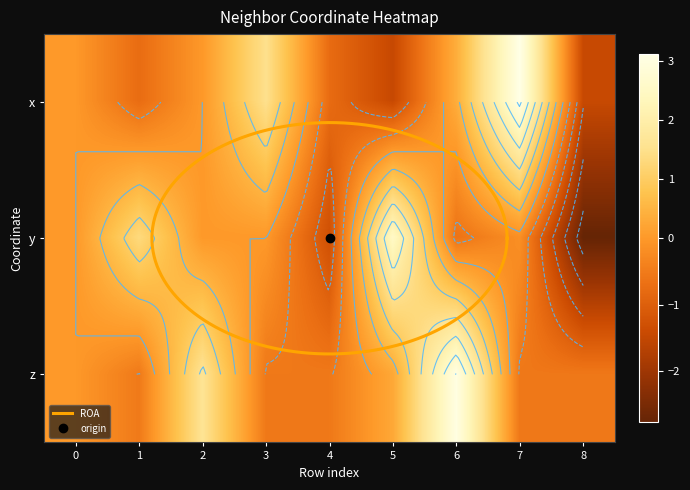

The x series shows 2.1 at 7. True or false?

False